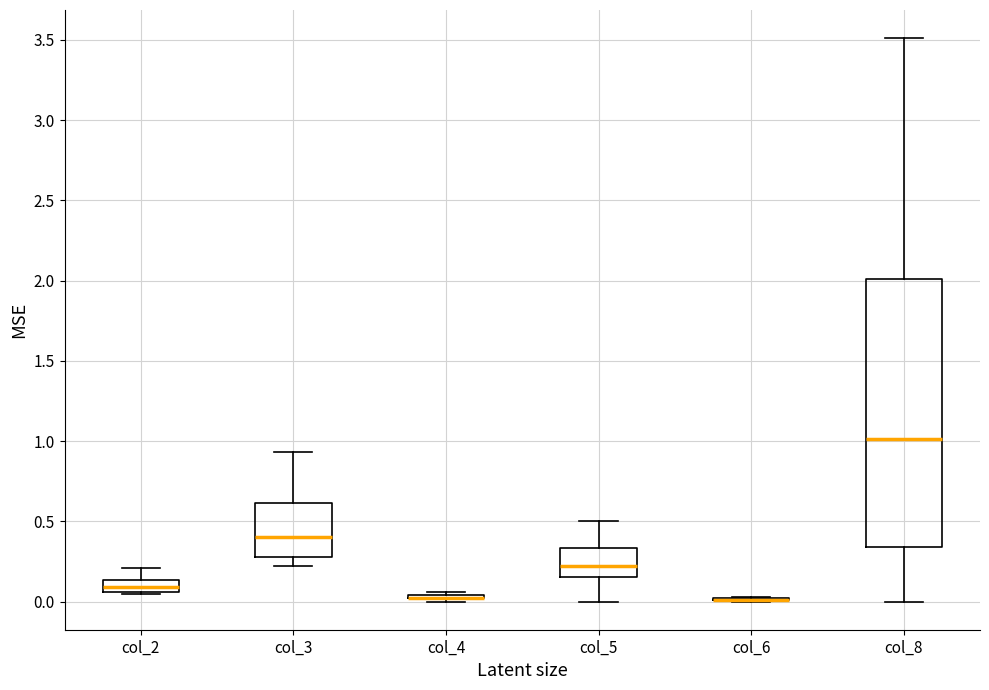

Where is the lower edge of the box for col_8 on the y-axis? The values are not printed on the chart, so give them approximately, as read against the axis.

0.35